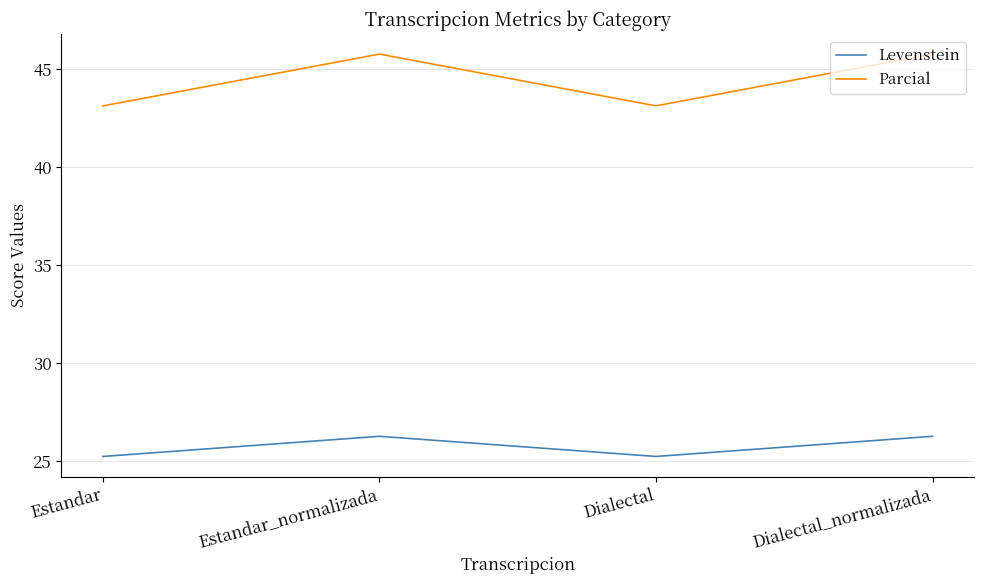

In Levenstein, how many points are higher than both neighbors (excluding endpoints)?

1